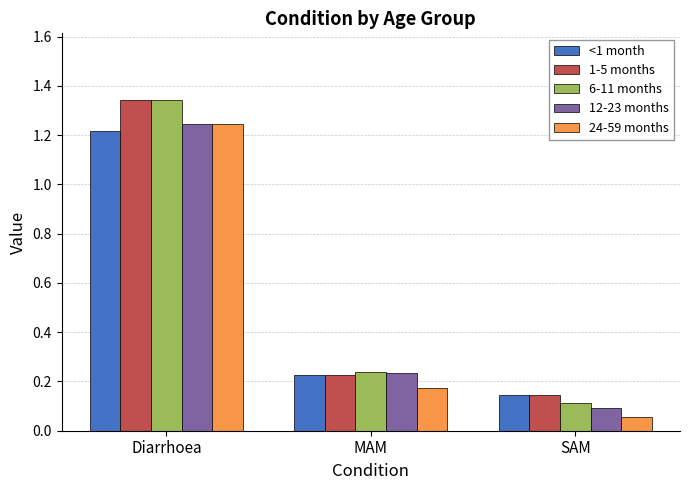

What is the sum of all <1 month values?

1.6